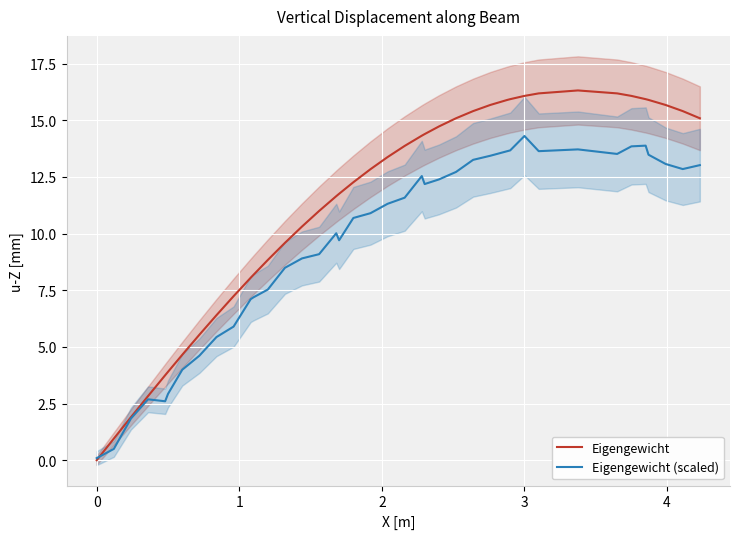

At how many categories does at least one series exceed 10?

26